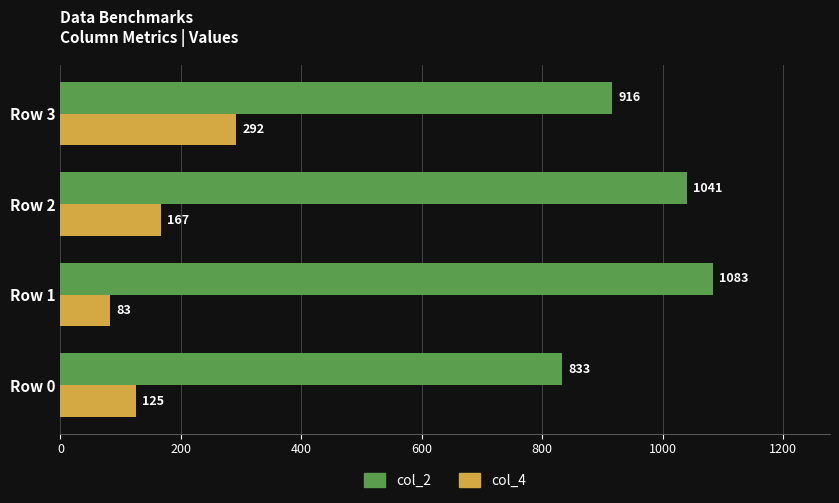

What is the difference between the highest and lowest values at Row 1?

1000